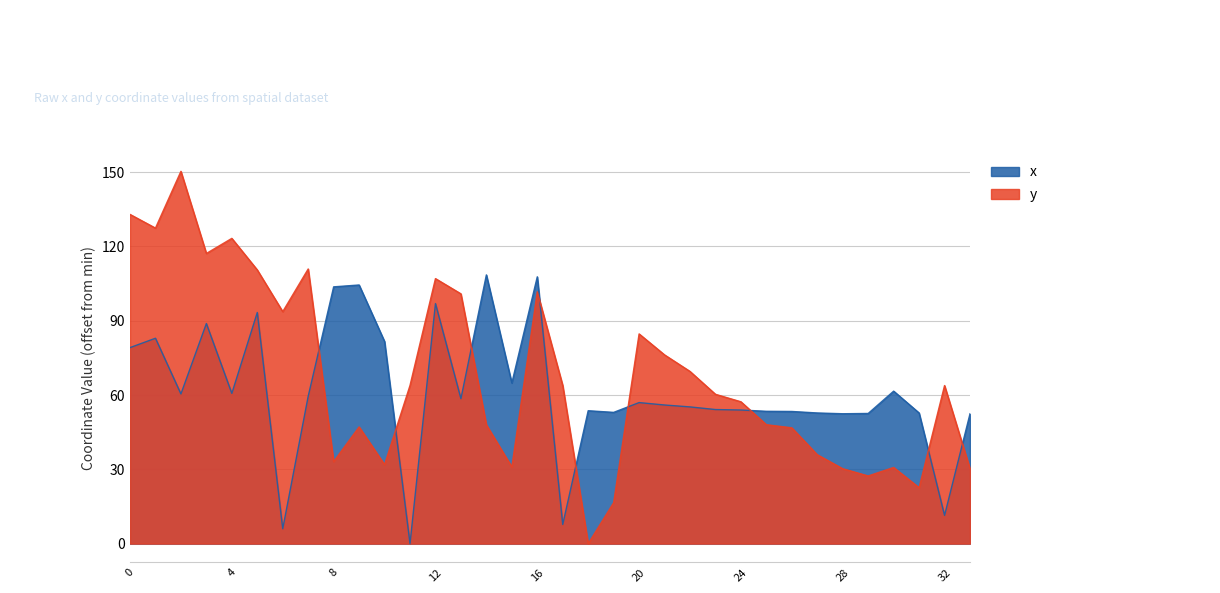

Where is y nearest to the value 75?

21